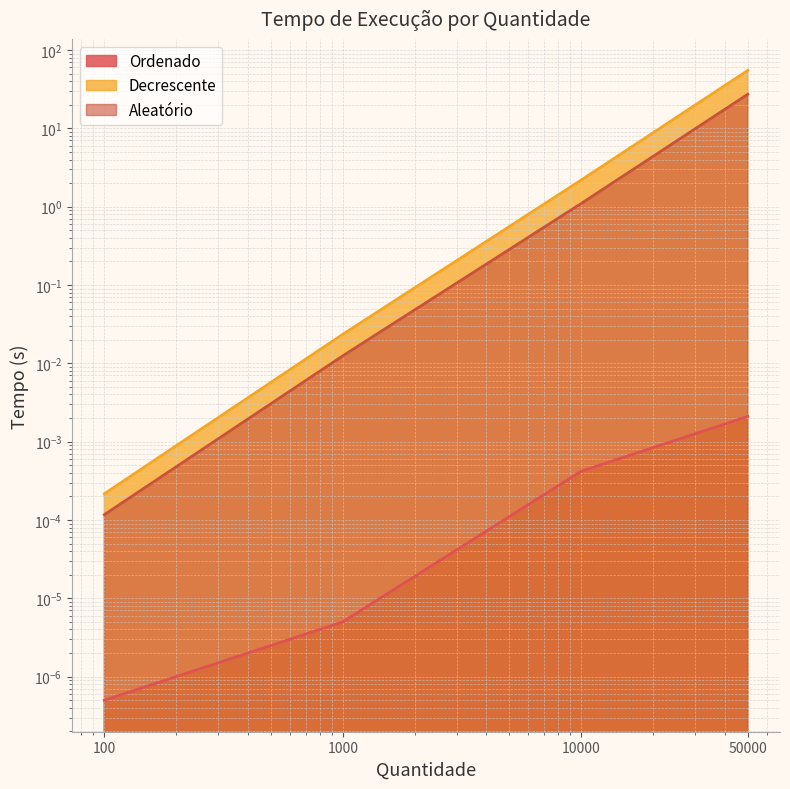

Which series has the widest spread of values?

Decrescente